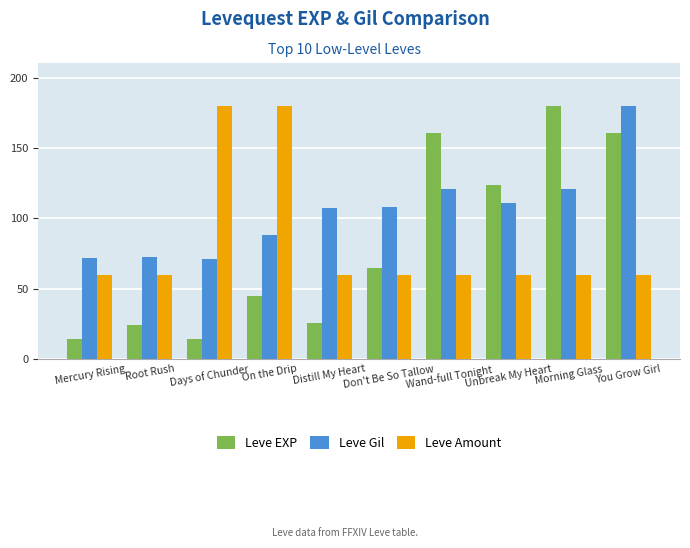

What is the minimum value shown in the chart?

14.4